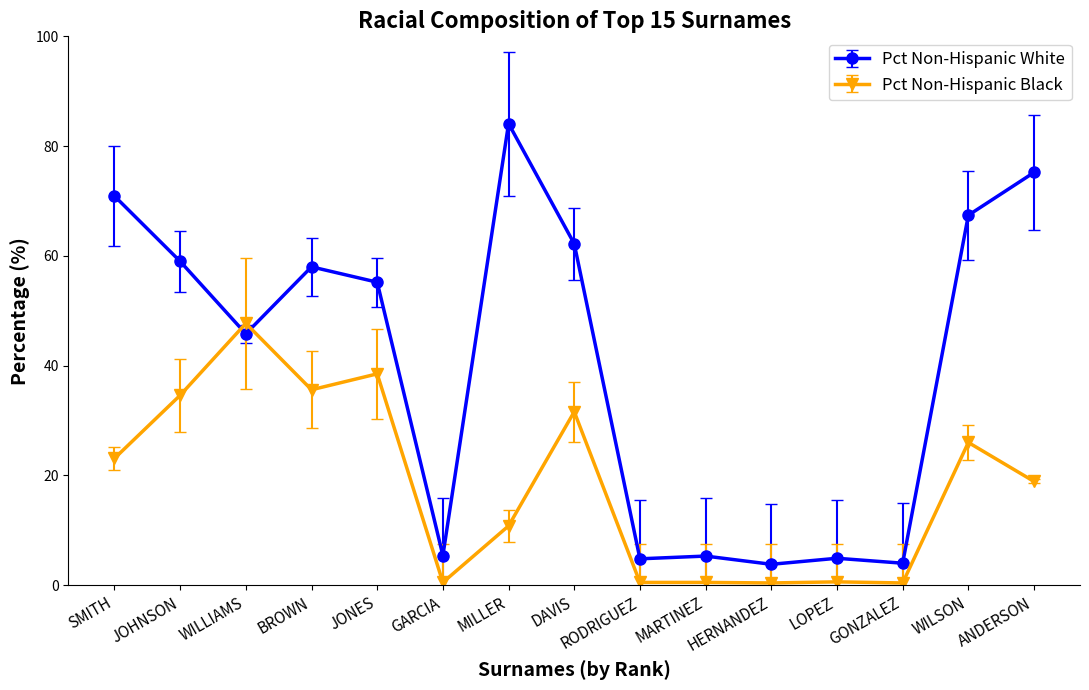

After their last crossing, which series has the higher values: Pct Non-Hispanic White or Pct Non-Hispanic Black?

Pct Non-Hispanic White